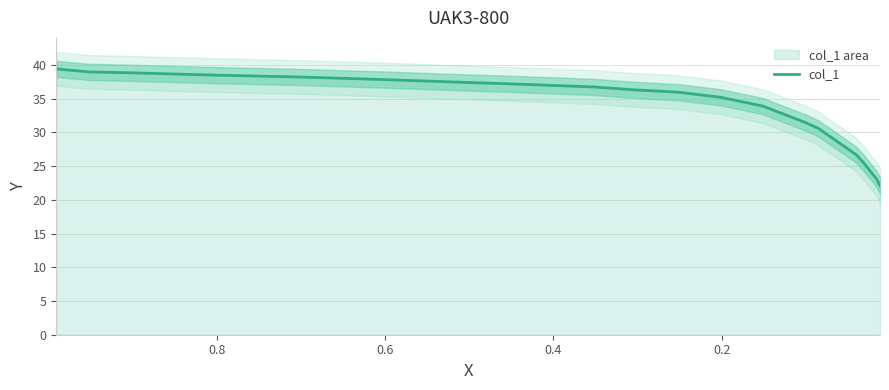

The value at 19 is 16.5. True or false?

False